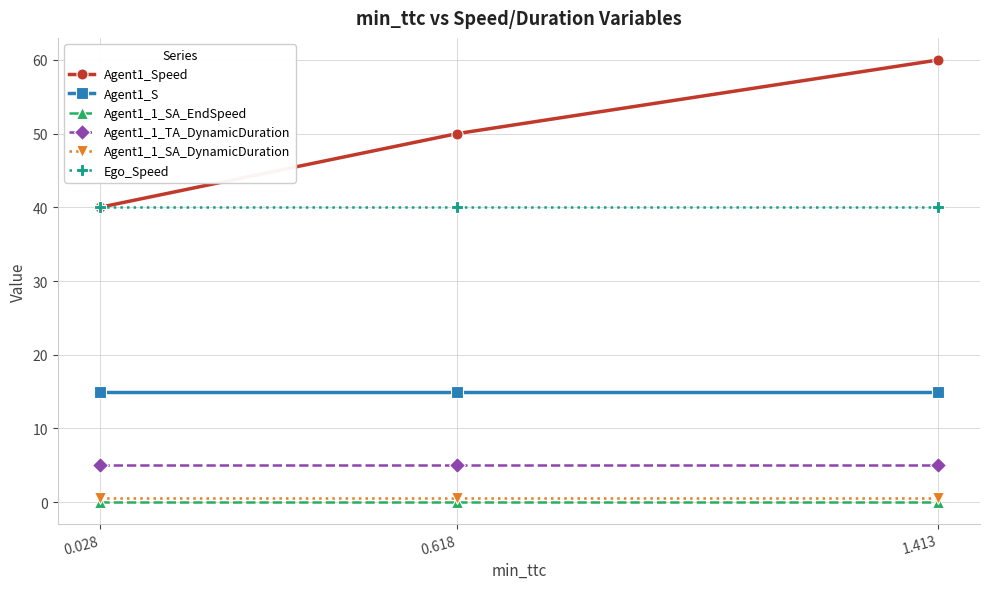

What are all the series names shown in the legend?

Agent1_Speed, Agent1_S, Agent1_1_SA_EndSpeed, Agent1_1_TA_DynamicDuration, Agent1_1_SA_DynamicDuration, Ego_Speed